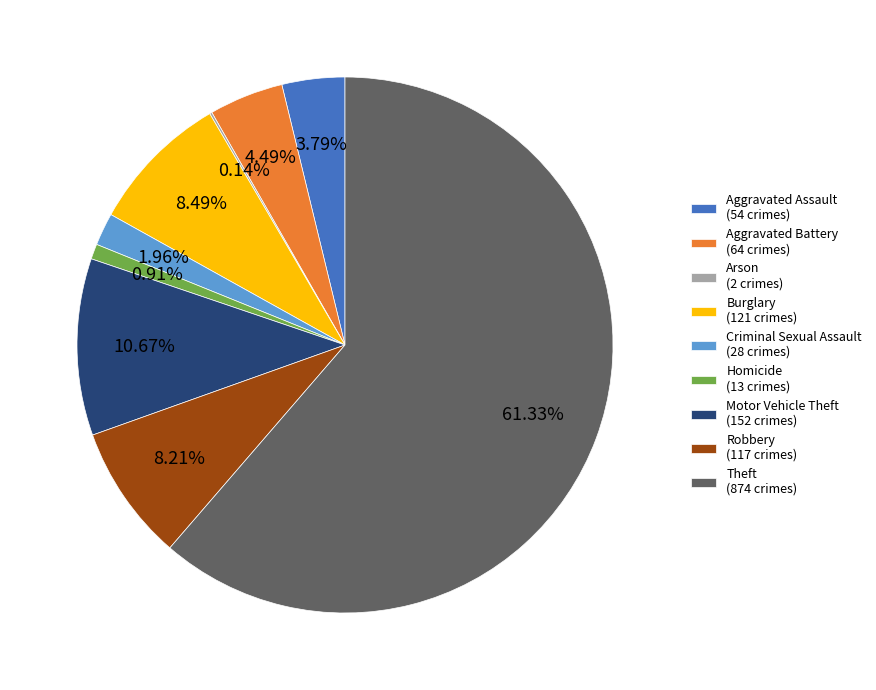

What percentage is the Homicide slice, to the nearest percent?

1%